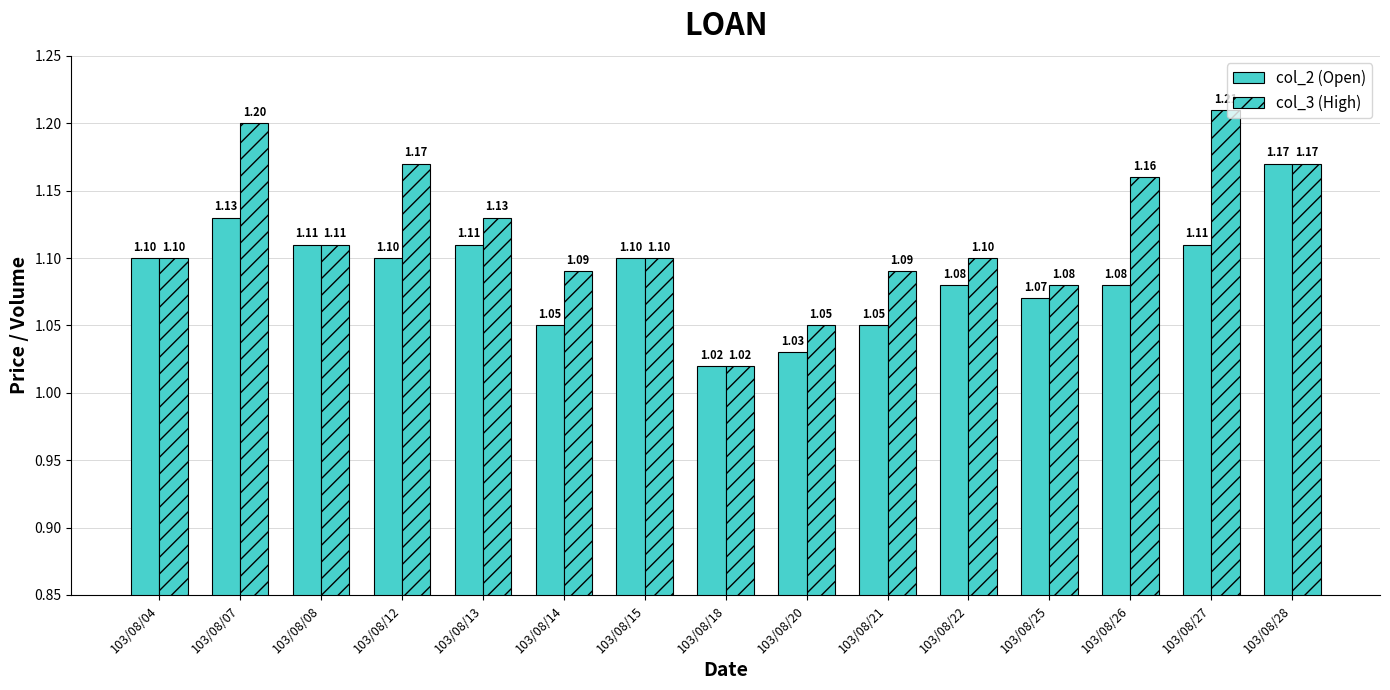

Reading left to right, what are all the values shown in this chart?

col_2 (Open): 1.1	1.1	1.1	1.1	1.1	1.1	1.1	1.0	1.0	1.1	1.1	1.1	1.1	1.1	1.2
col_3 (High): 1.1	1.2	1.1	1.2	1.1	1.1	1.1	1.0	1.1	1.1	1.1	1.1	1.2	1.2	1.2